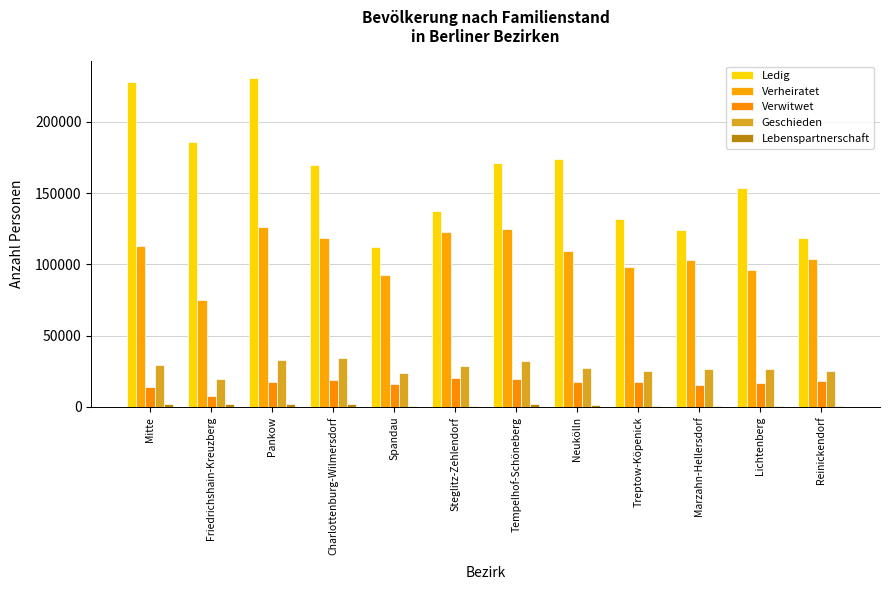

What is the spread (max minus min) of values at Mitte?

225716